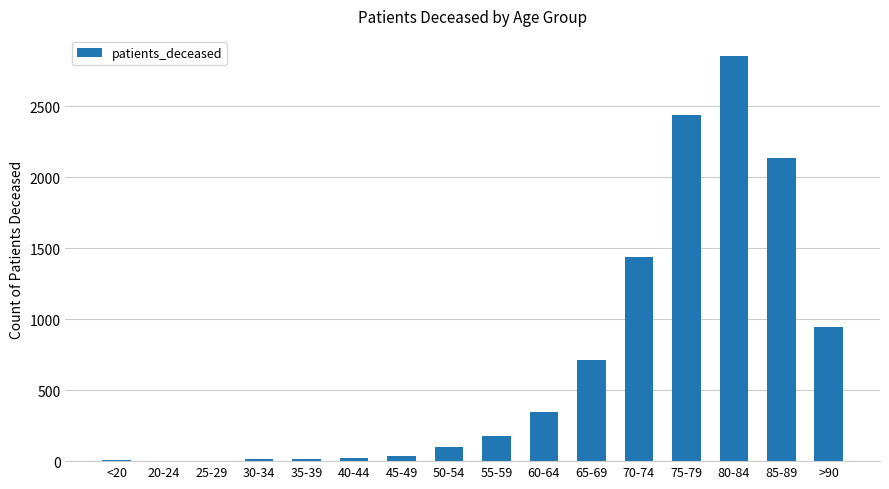

Approximately how many times larger is the value at 70-74 compared to 60-64?

4.1